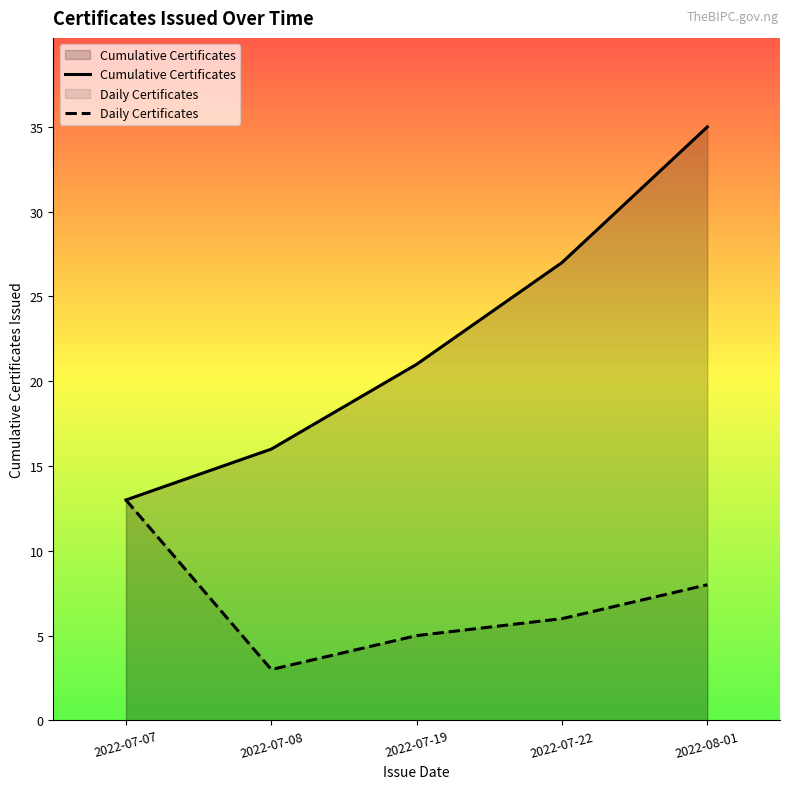

What is the difference between the highest and lowest values at 2022-07-08?

13